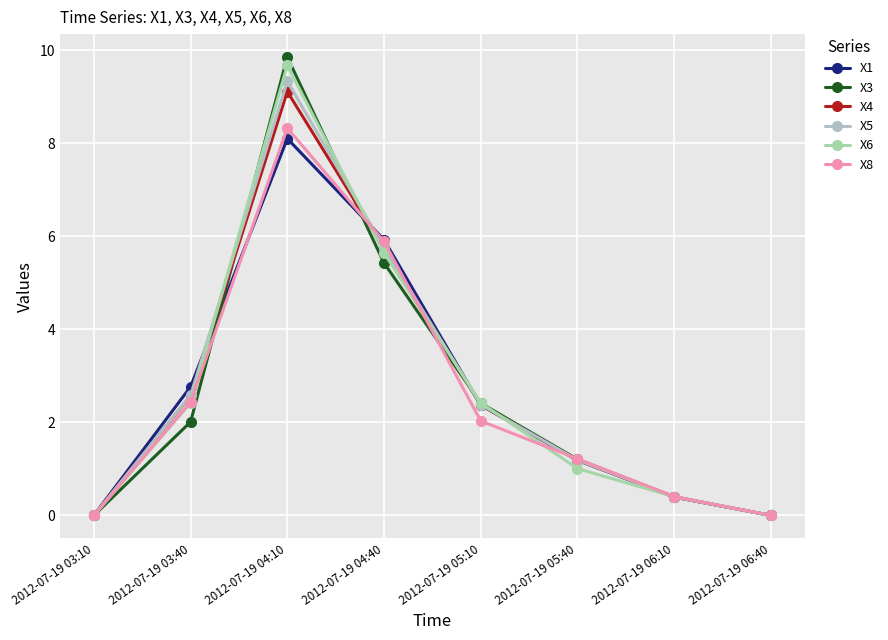

What is the label of the 3rd point from the right?

2012-07-19 05:40